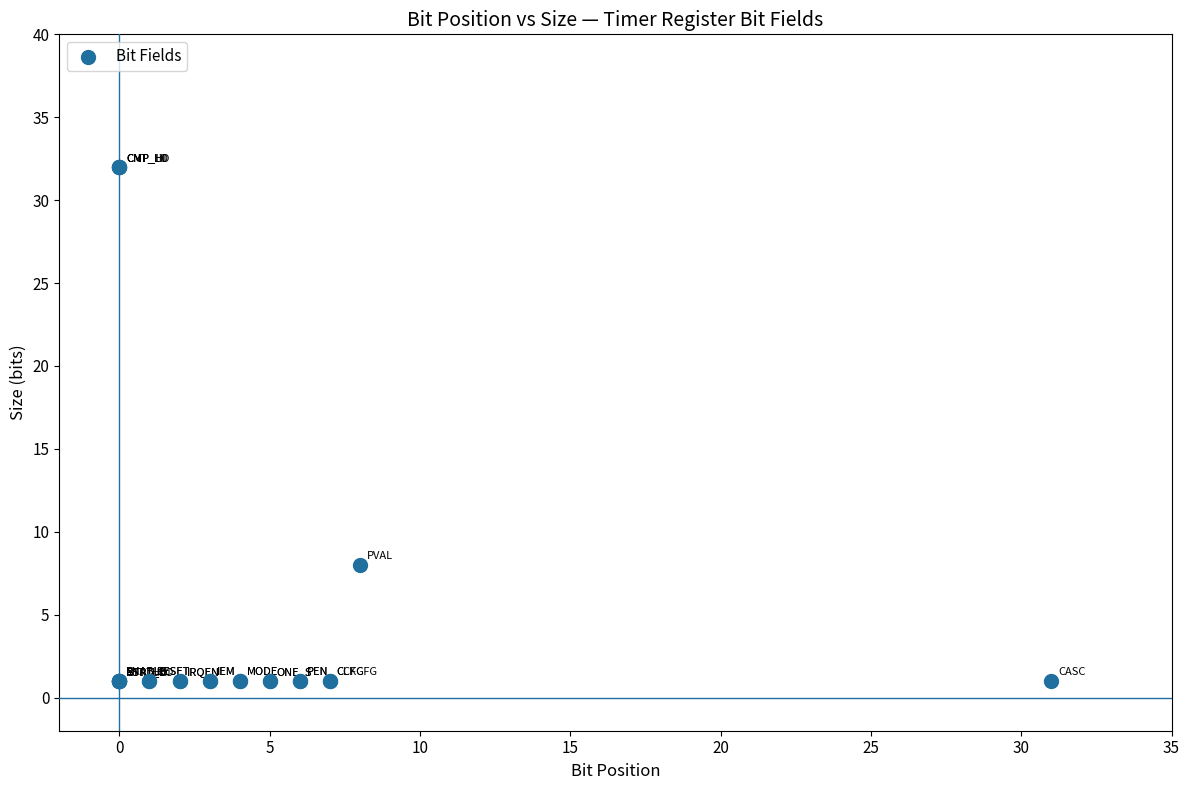

What Y value in the scatter plot is closest to 16?

8